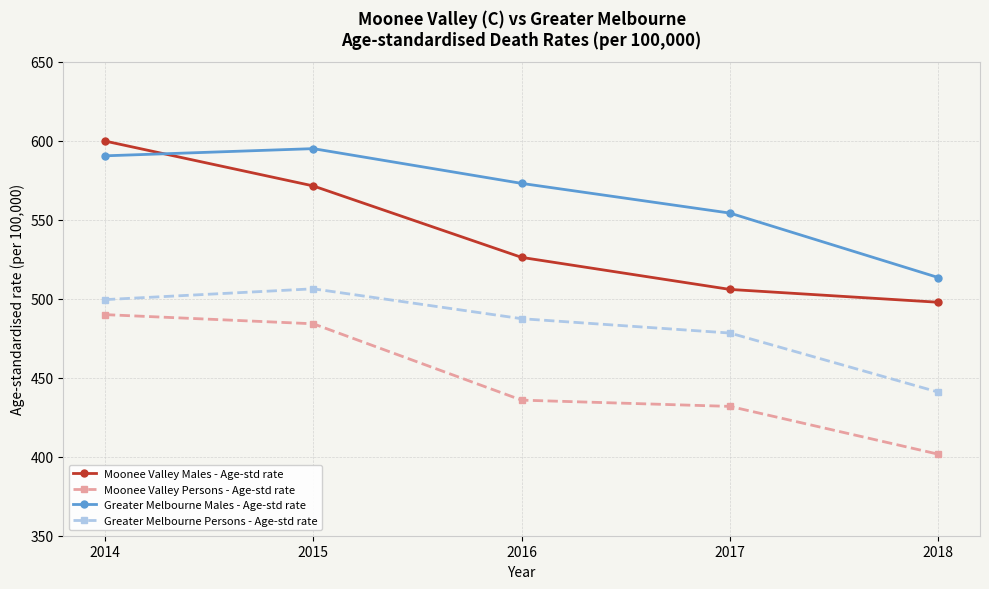

Where is Greater Melbourne Males - Age-std rate nearest to the value 554?

2017